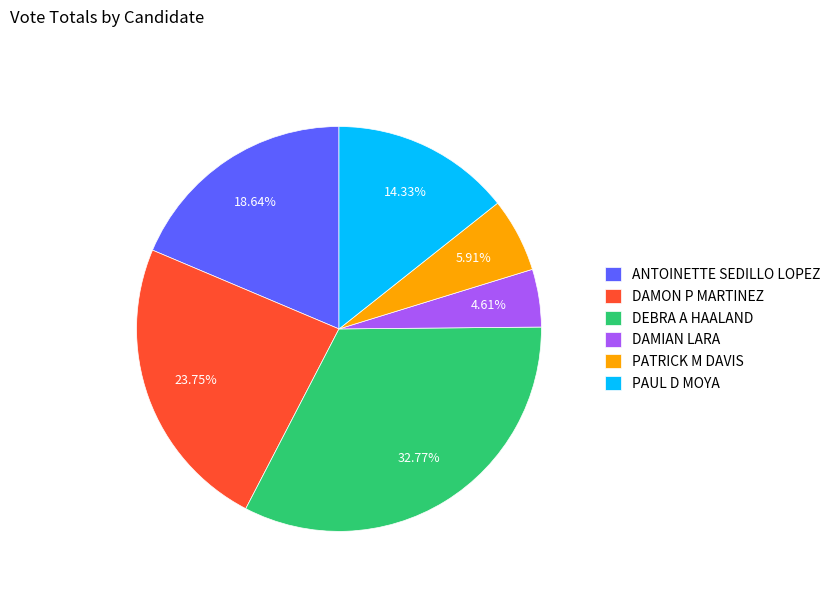

What percentage is NOT represented by PAUL D MOYA?

85.7%